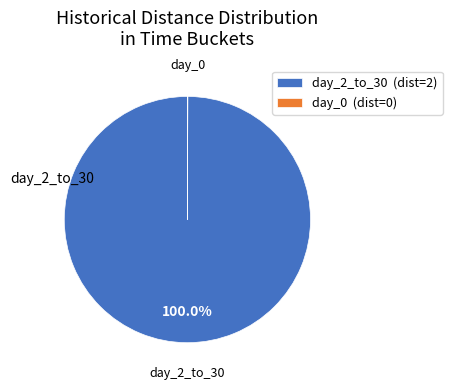

Is day_2_to_30 (dist=2) the majority of the pie?

Yes